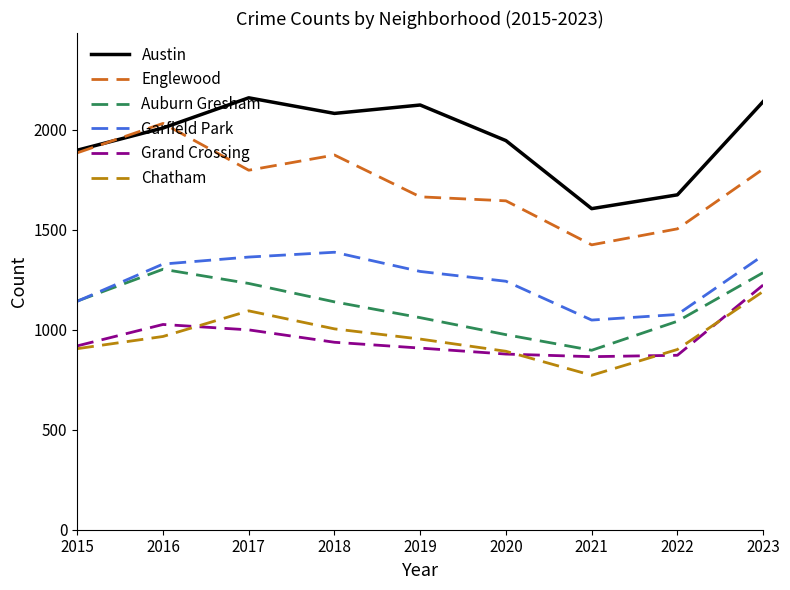

Which series has the largest total across all categories?

Austin